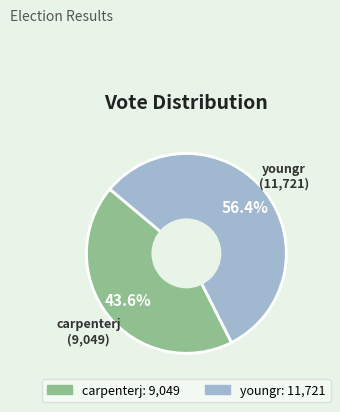

Which has a higher value, carpenterj or youngr?

youngr